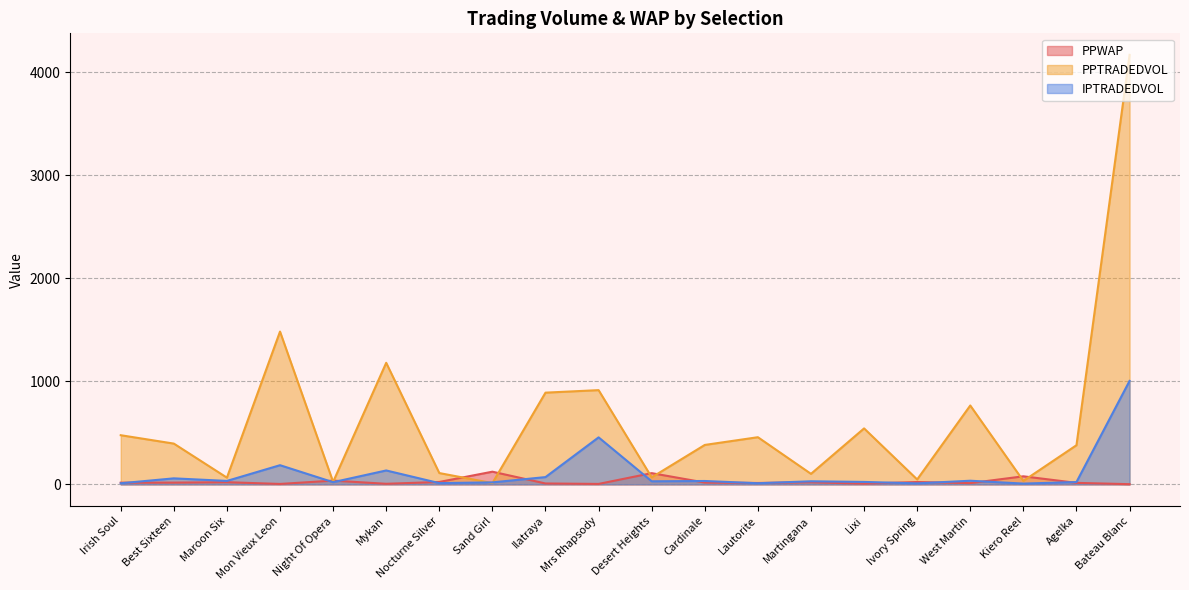

In PPWAP, how many points are lower than both neighbors (excluding endpoints)?

6